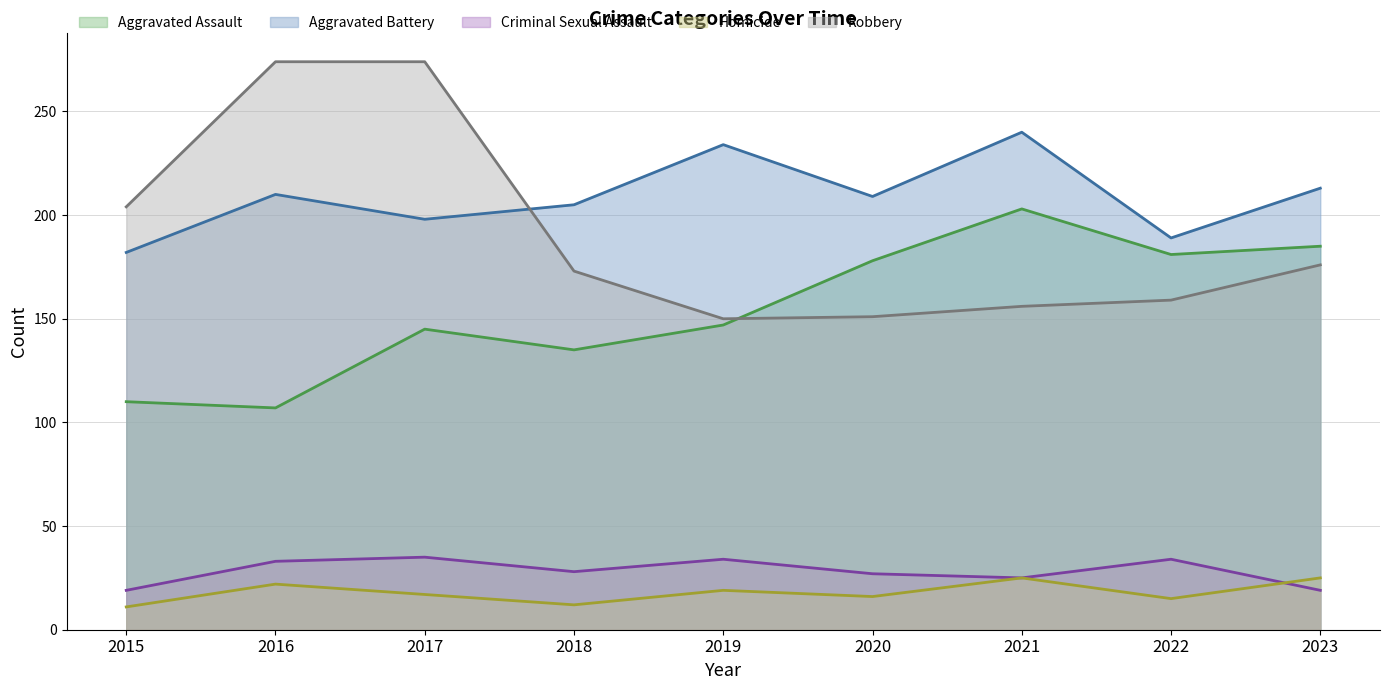

The value of Criminal Sexual Assault at 2018 is 28. True or false?

True